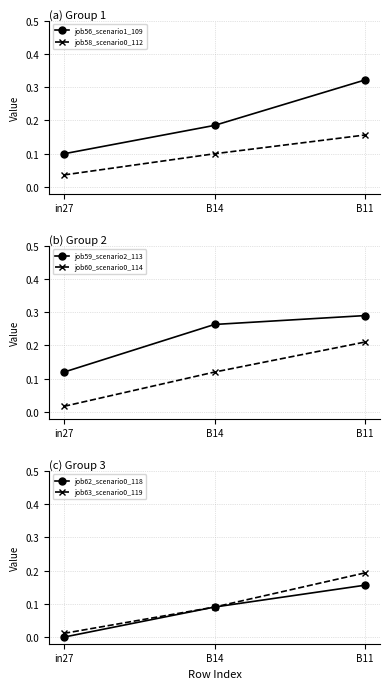

What is the maximum value shown in the chart?

0.3